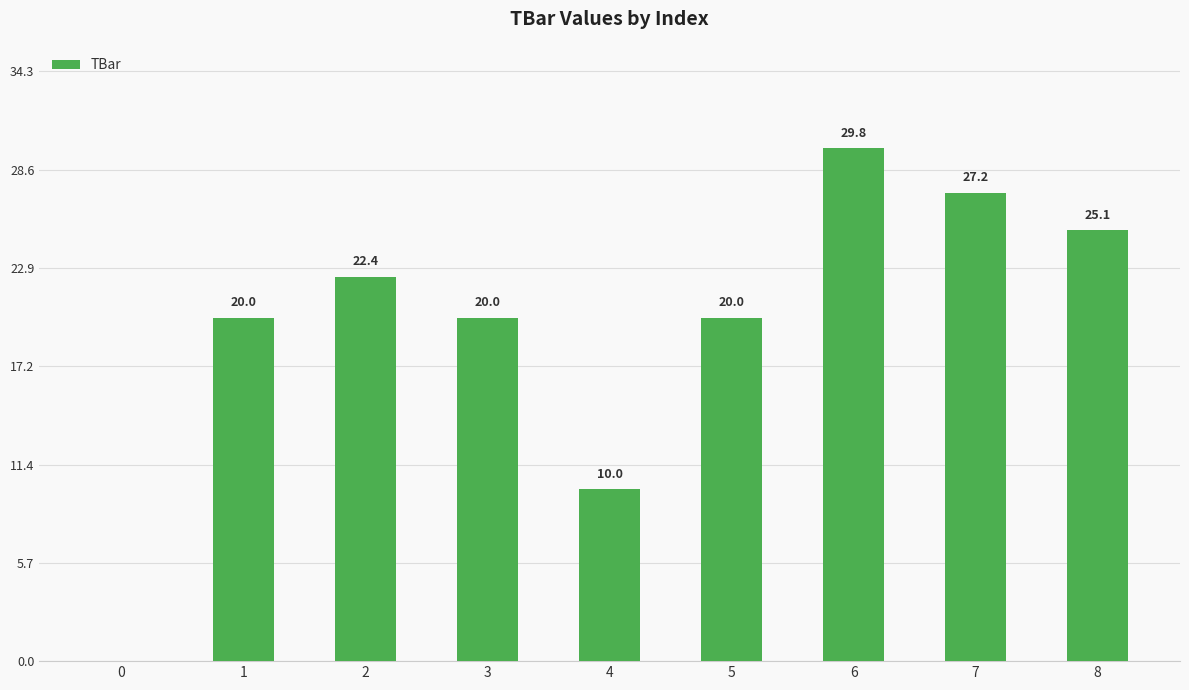

Between 4 and 0, which is larger?

4